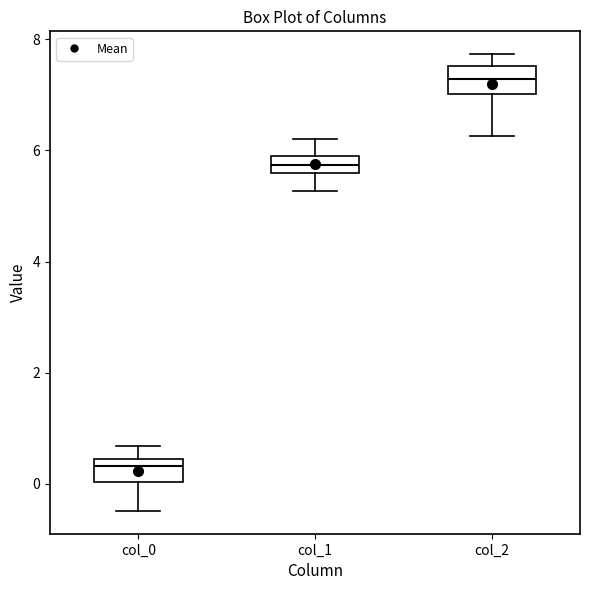

Where is the upper edge of the box for col_0 on the y-axis? The values are not printed on the chart, so give them approximately, as read against the axis.

0.4